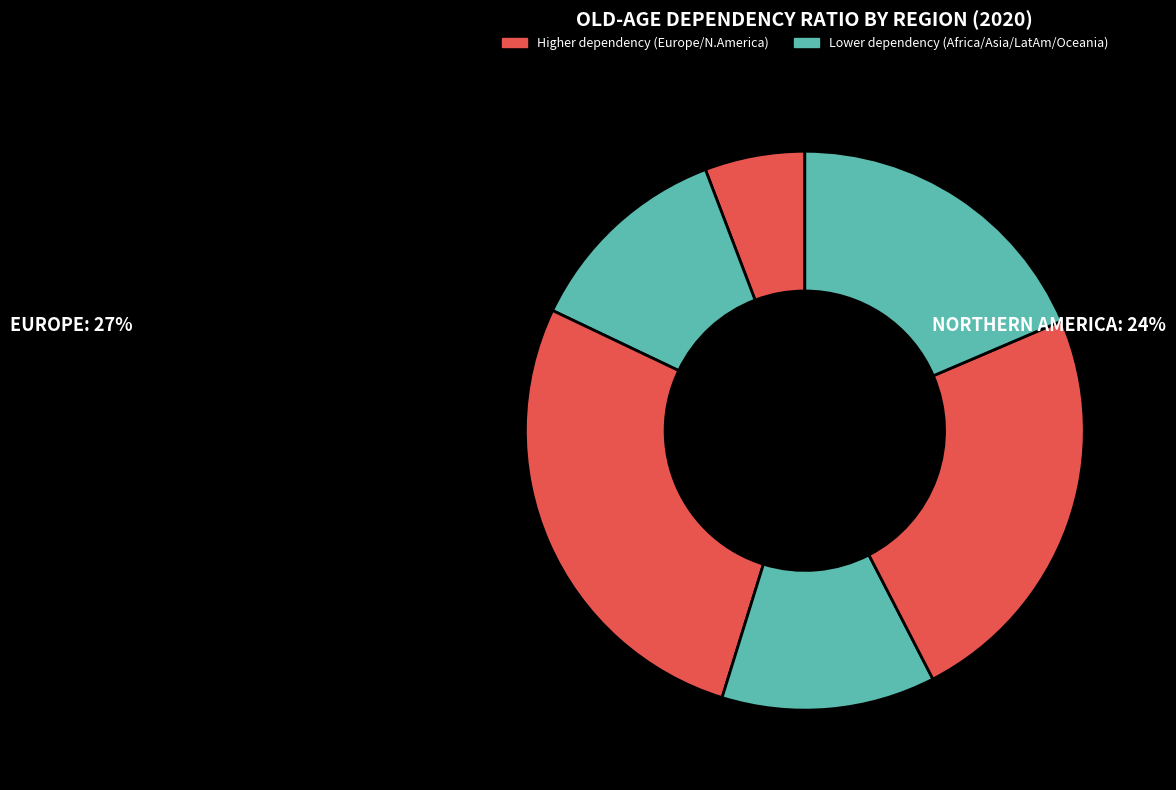

Which category has the biggest portion of the pie?

Europe